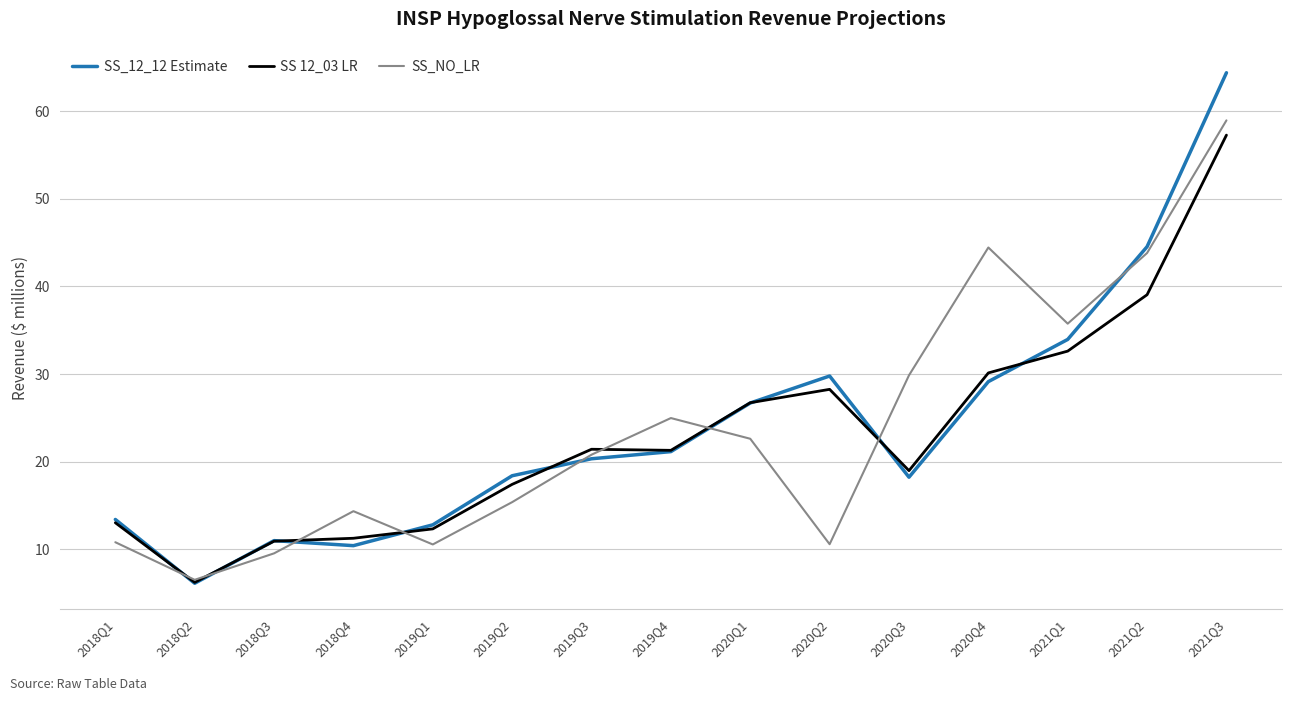

The value of SS 12_03 LR at 2018Q1 is 21.2. True or false?

False